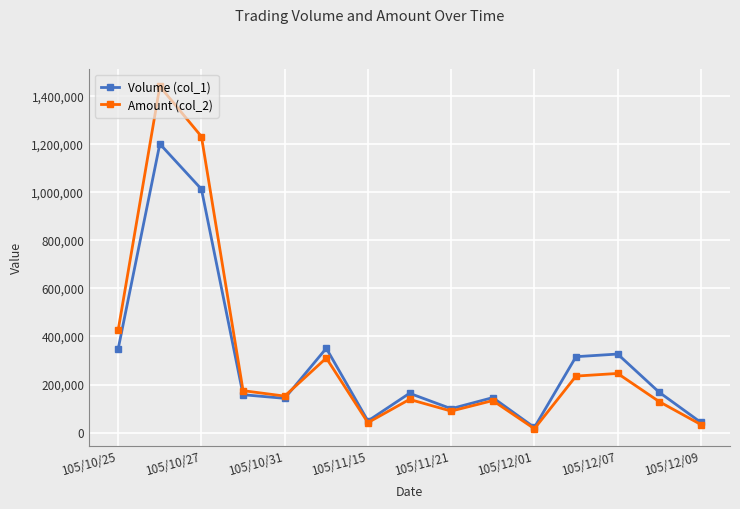

Which series has the largest range (max minus min)?

Amount (col_2)